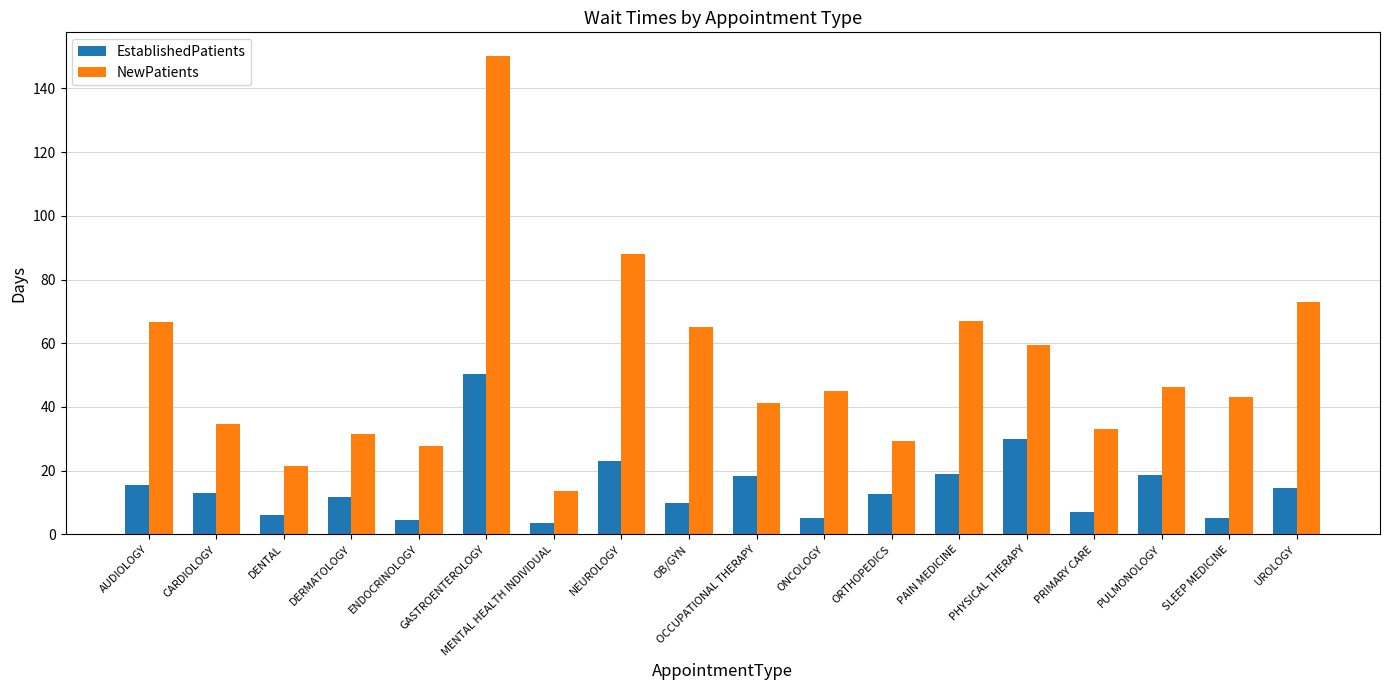

The NewPatients series shows 45.1 at ONCOLOGY. True or false?

True